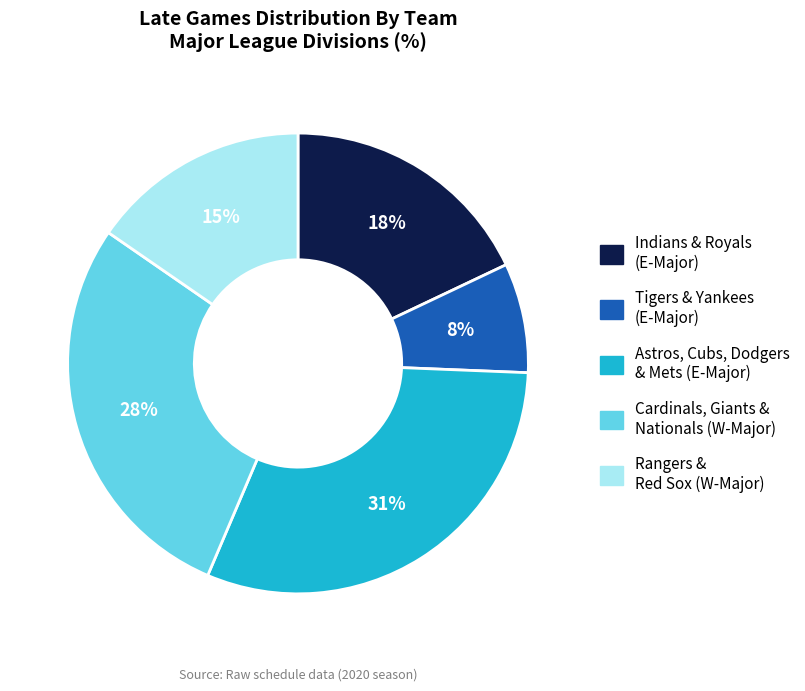

Is there any slice that represents more than half of the pie?

No